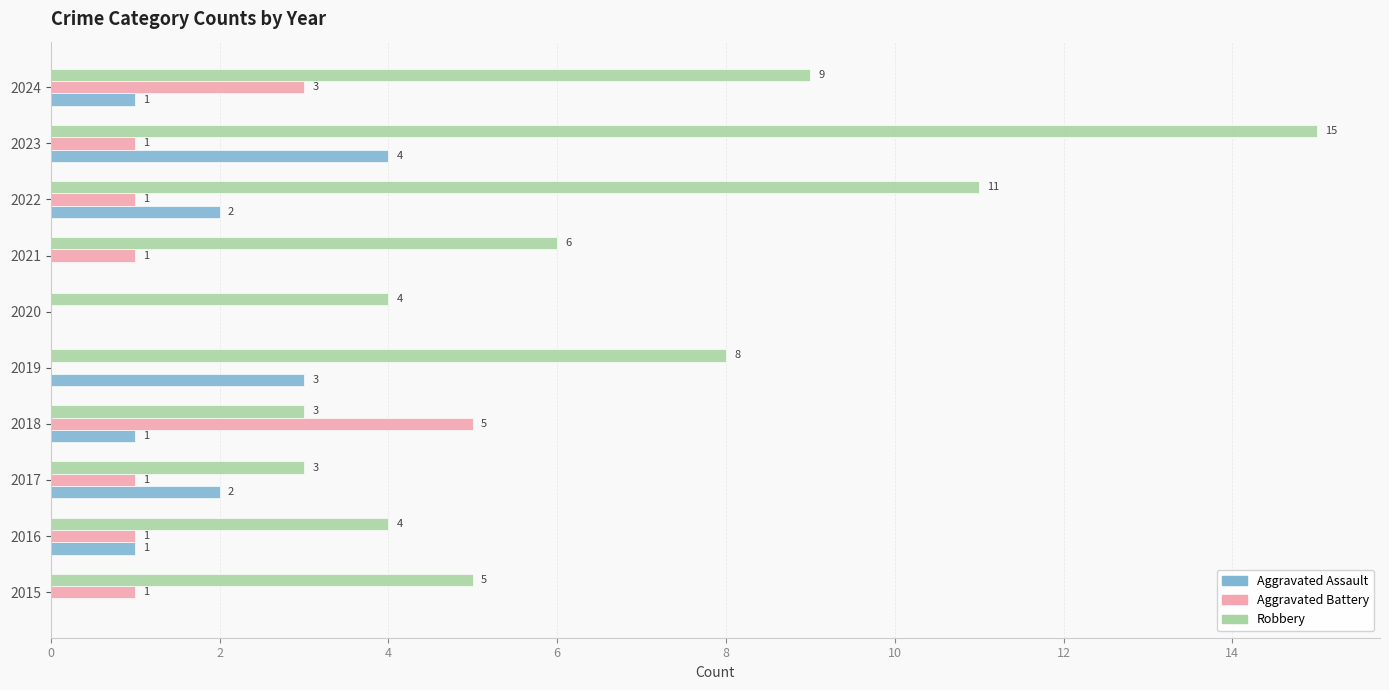

Is it true that Aggravated Battery equals 1 at 2021?

True